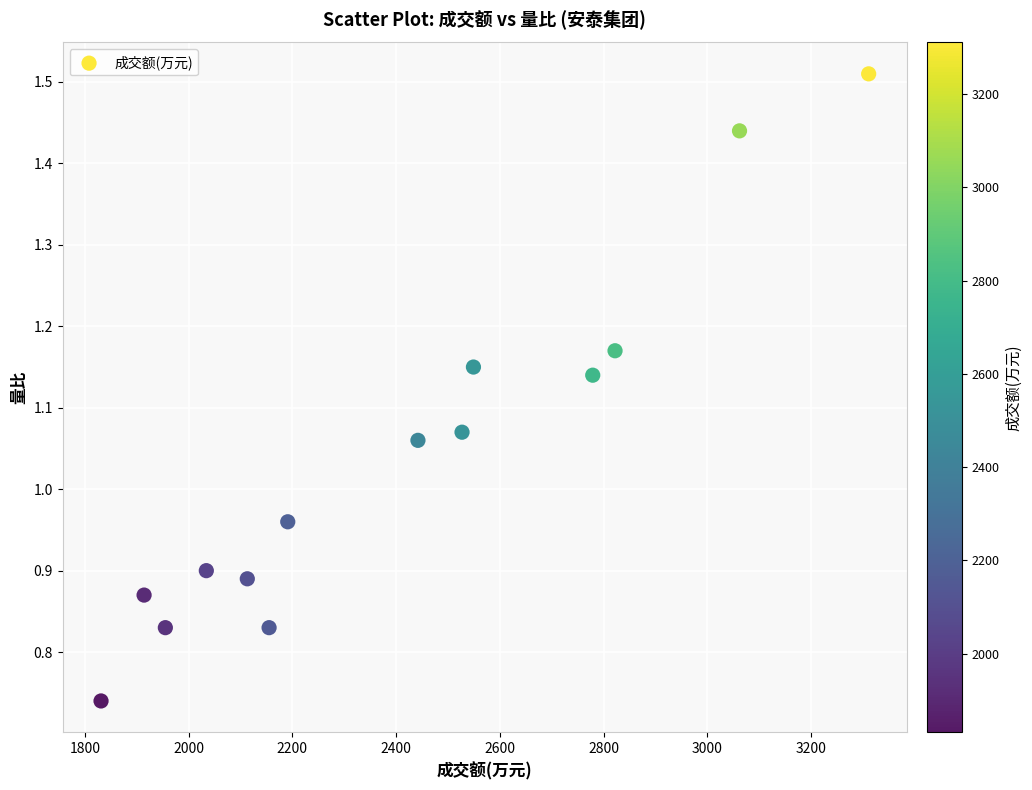

What is the range of X values (max minus min)?

1480.0